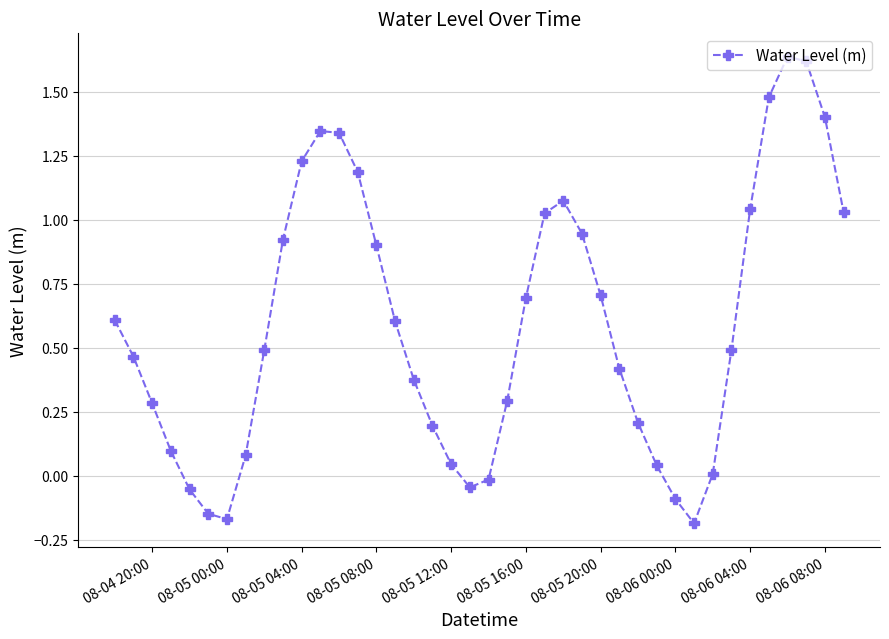

What is the average value?

0.6